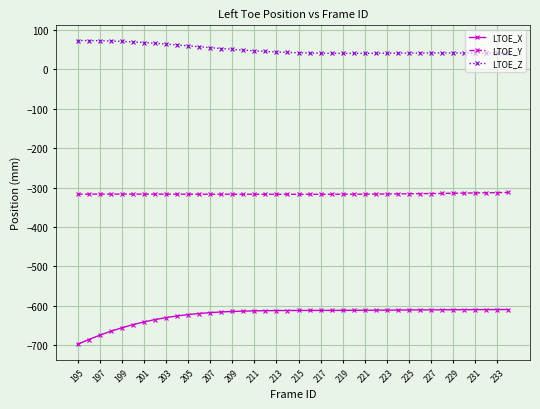

What is the highest value of the LTOE_Z series?

73.1